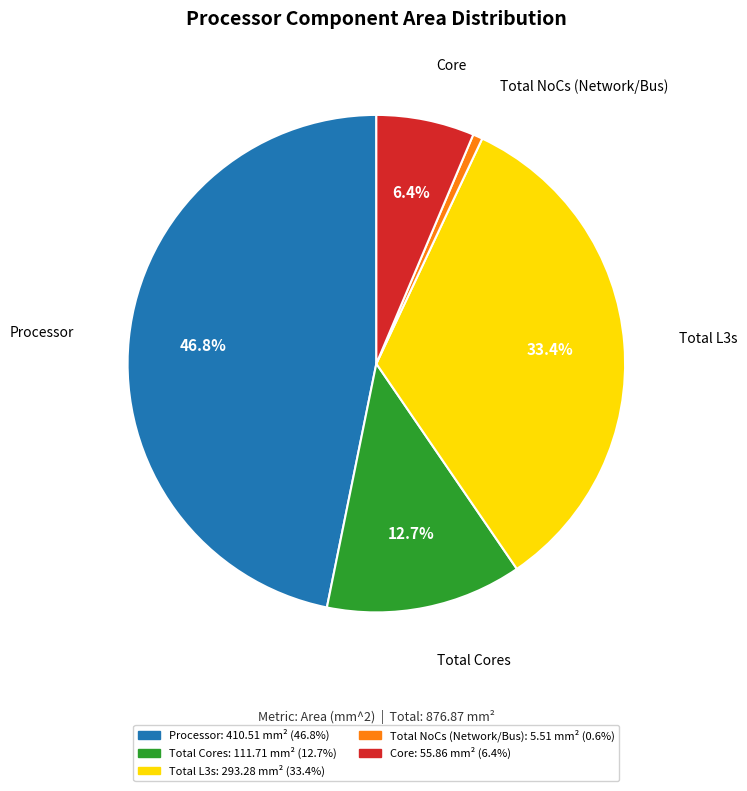

Is Processor the majority of the pie?

No